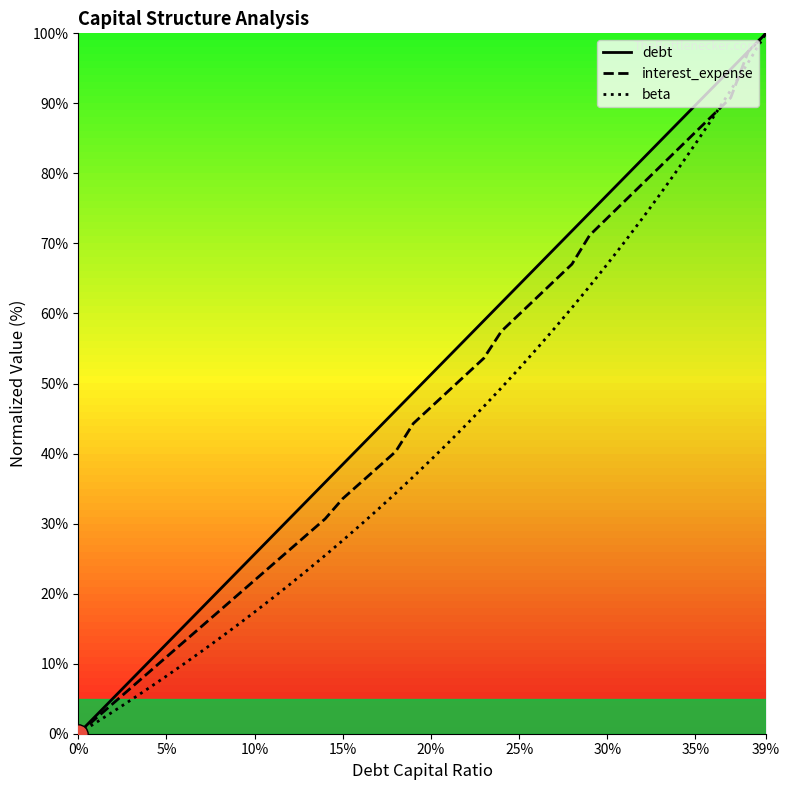

What is the difference between the maximum and minimum values in the interest_expense series?

100.0